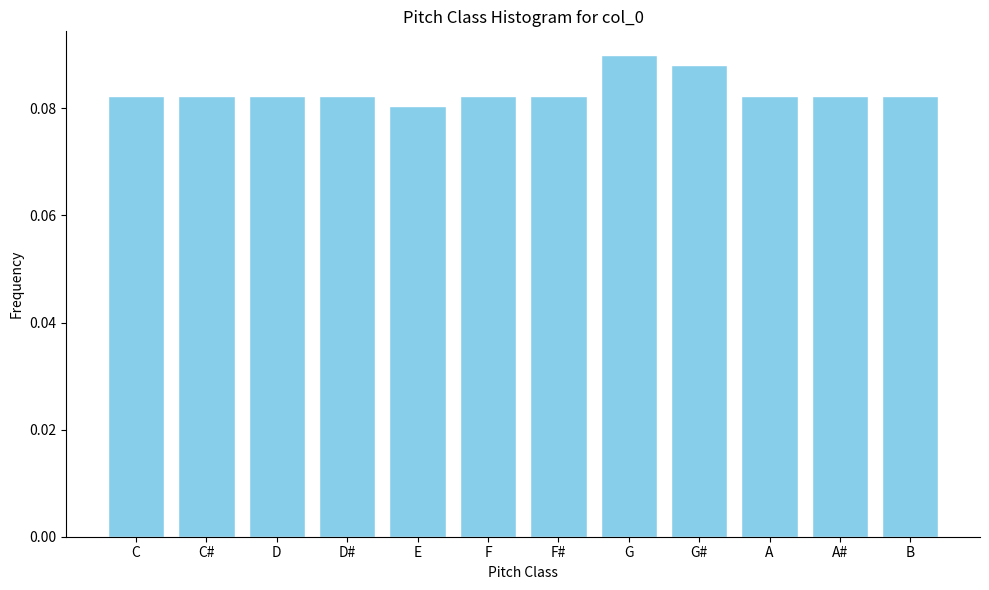

What is the label of the 8th bar from the right?

E